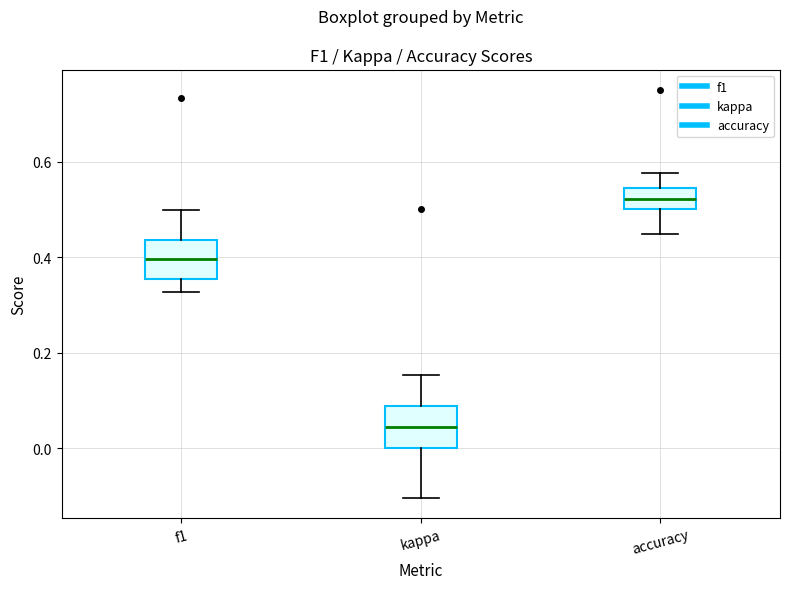

Which box's median line is the highest?

accuracy